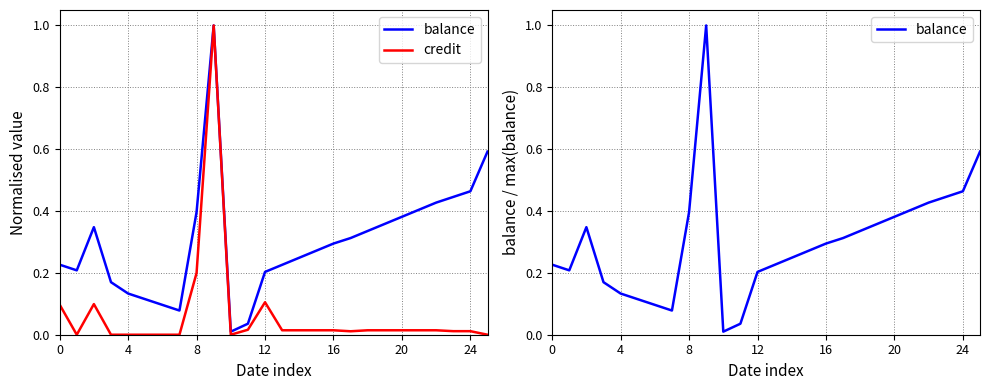

What are all the series names shown in the legend?

balance, credit